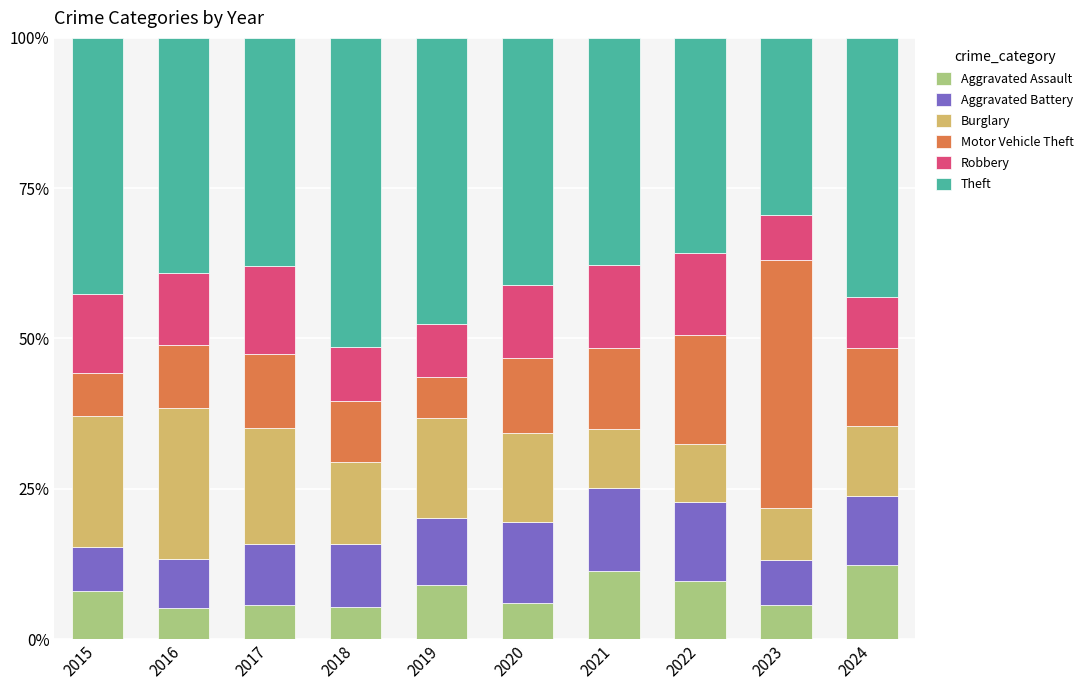

Is it true that Aggravated Assault equals 5.1 at 2016?

True